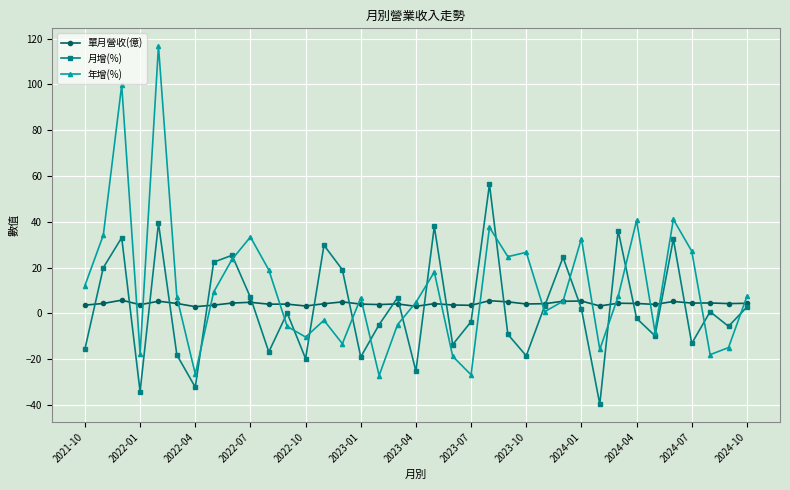

Rank the series by their maximum value, from highest to lowest.

年增(%), 月增(%), 單月營收(億)